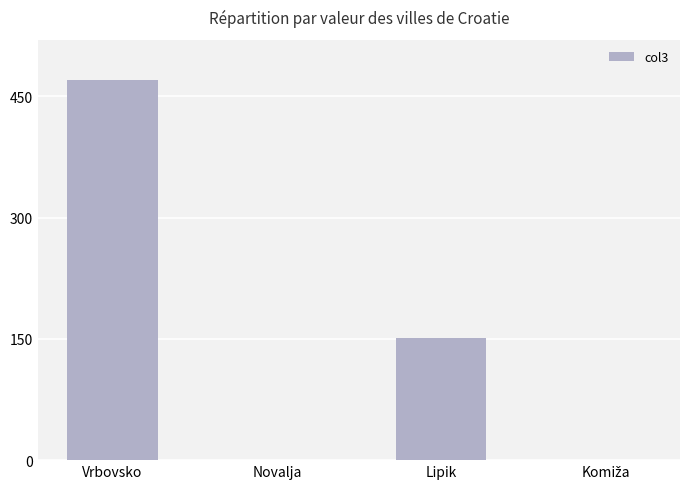

What is the approximate value at Vrbovsko, to the nearest 10?

470